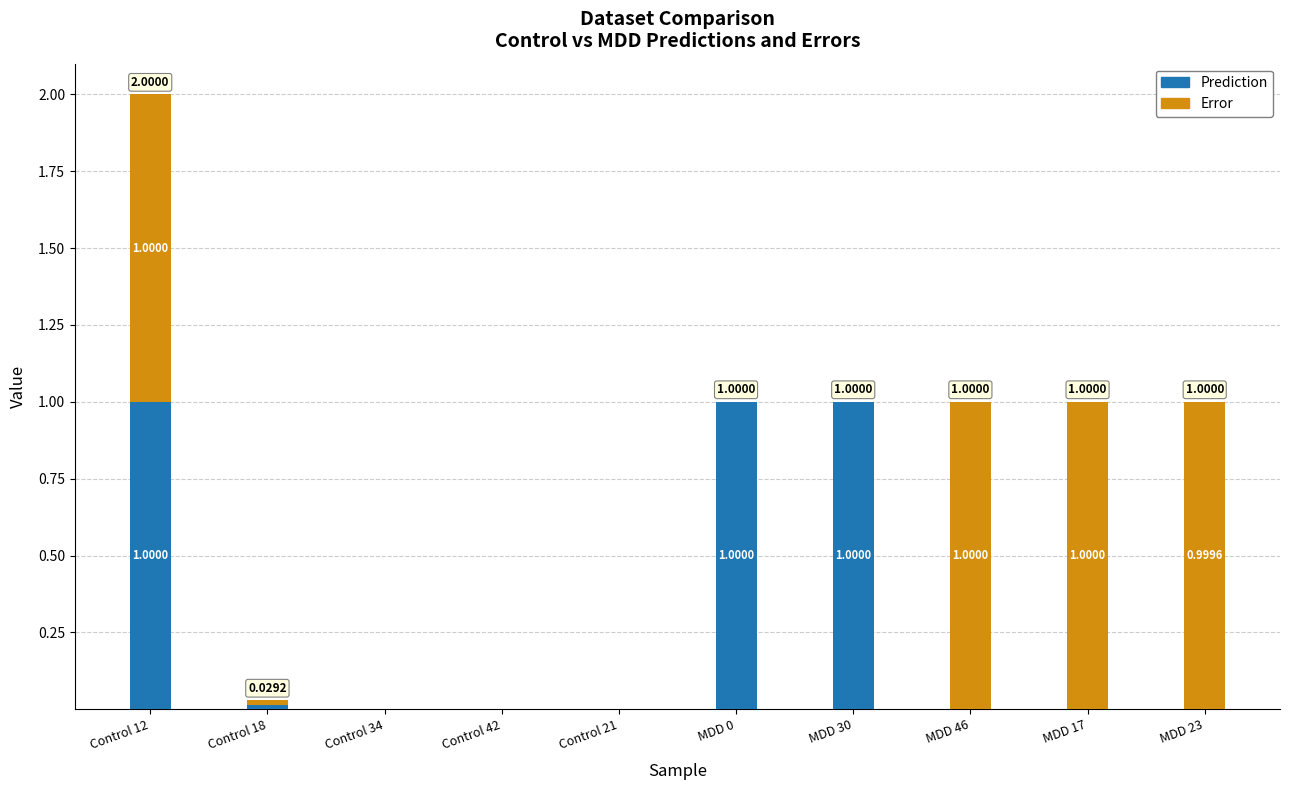

At which category is the sum across all series the highest?

Control 12